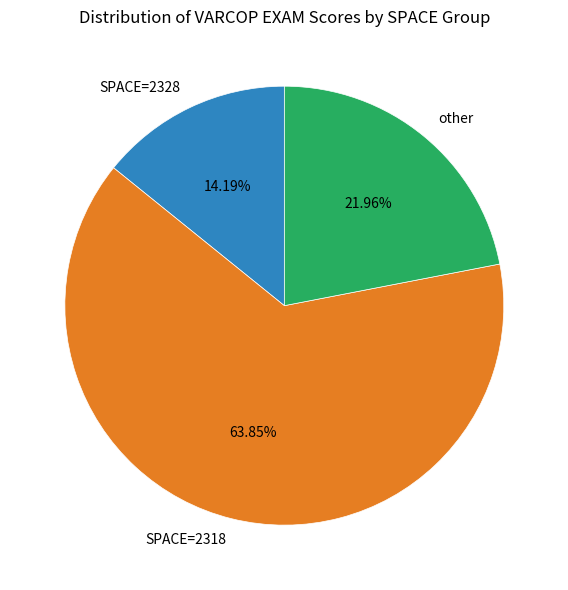

Between SPACE=2328 and other, which is larger?

other